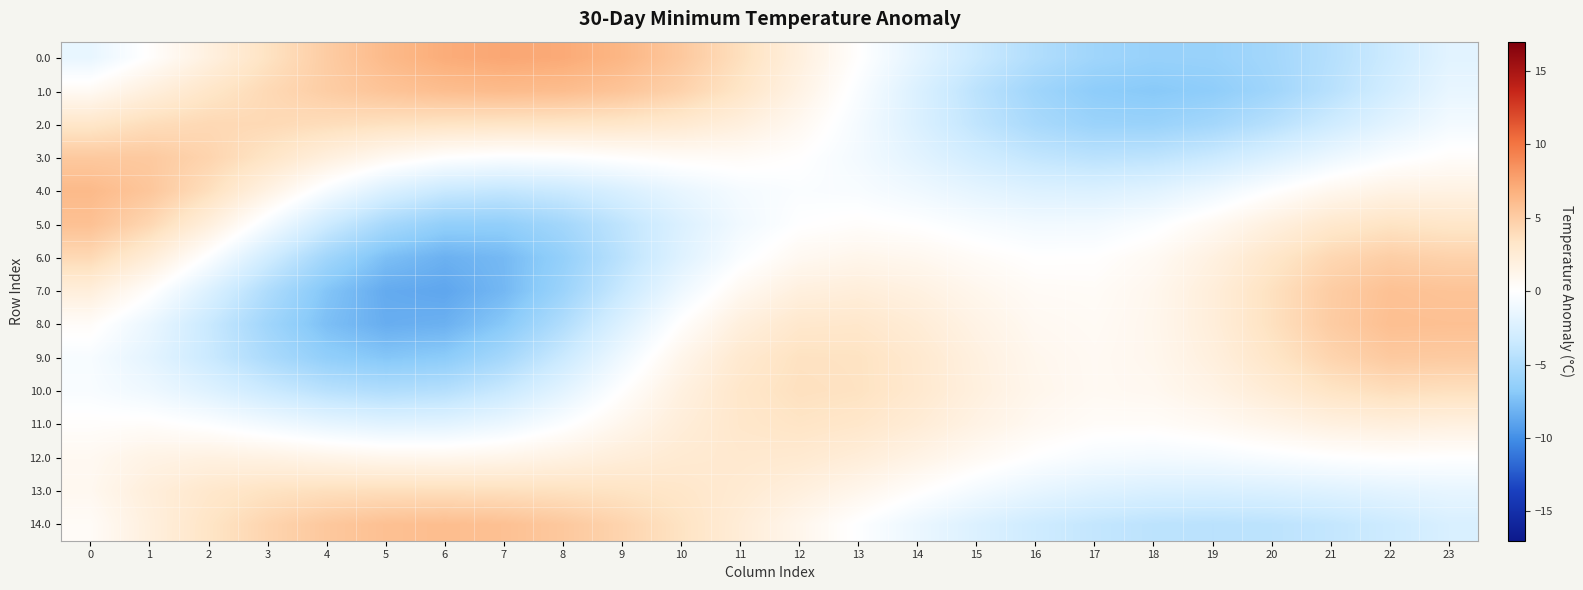

Which has a higher value, 11 or 20?

11